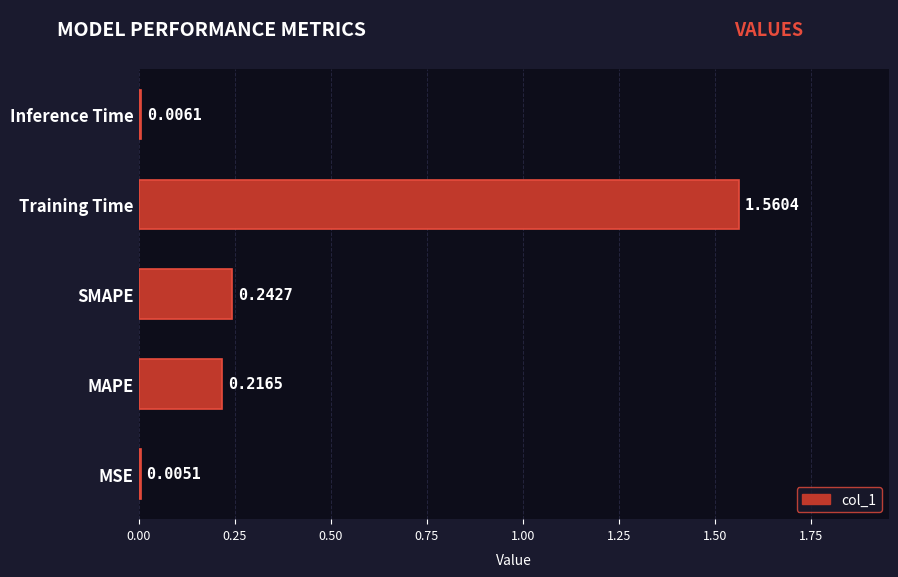

Which has a higher value, Inference Time or Training Time?

Training Time